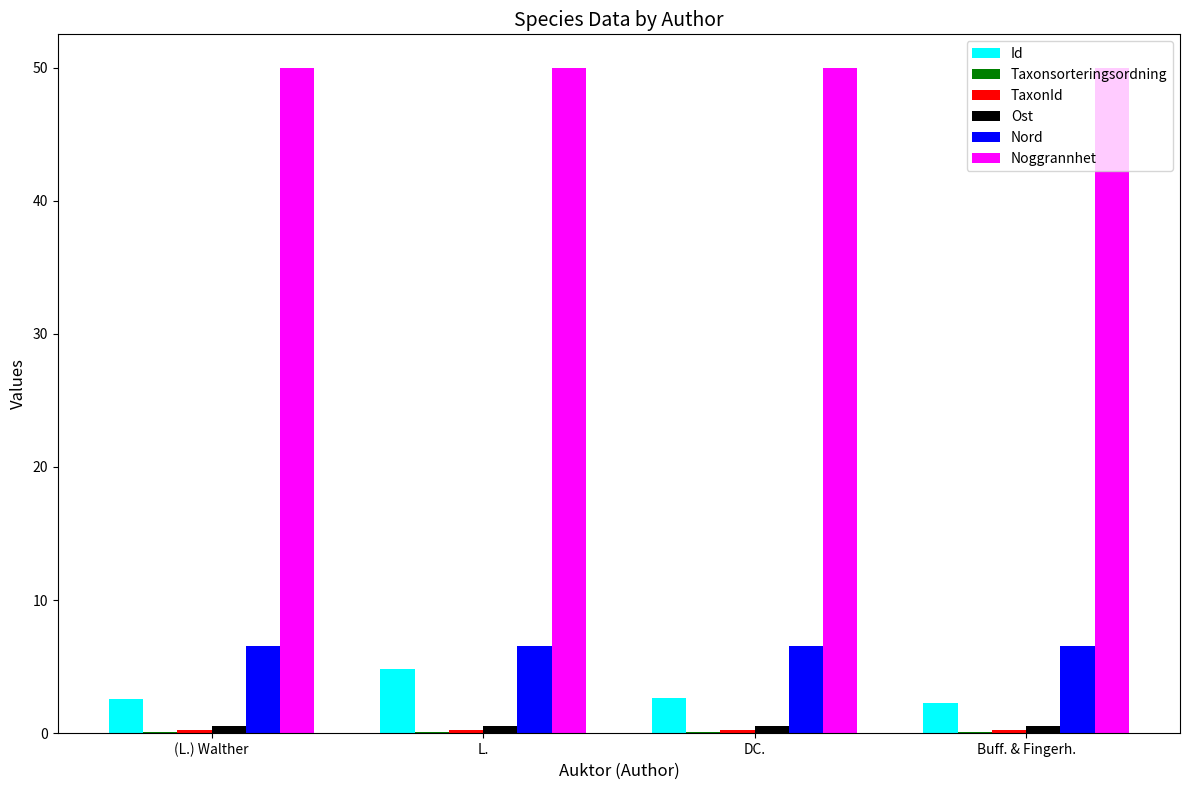

What is the highest value of the Id series?

4.8